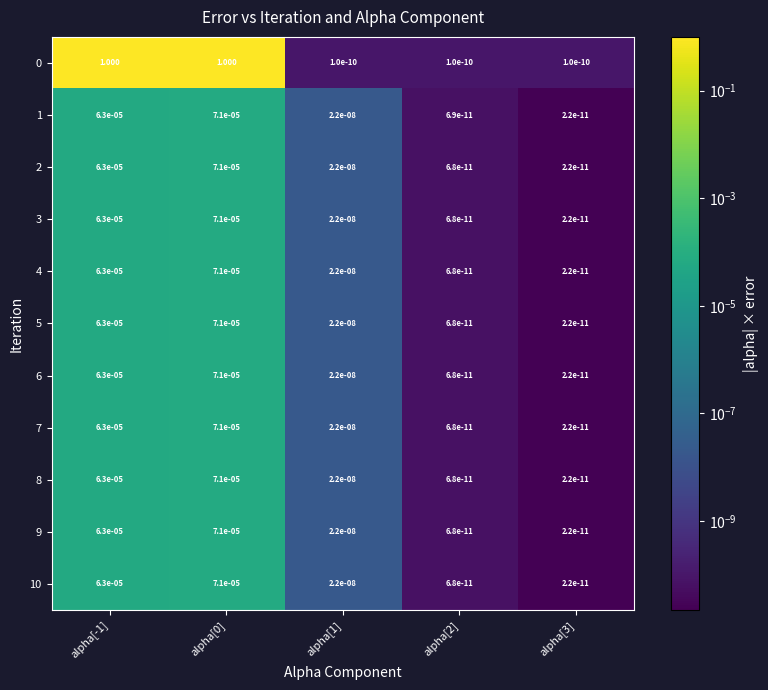

Reading left to right, list all the values displayed in this chart.

0: alpha[-1]=1.0	alpha[0]=1.0	alpha[1]=0.0	alpha[2]=0.0	alpha[3]=0.0
1: alpha[-1]=0.0	alpha[0]=0.0	alpha[1]=0.0	alpha[2]=0.0	alpha[3]=0.0
2: alpha[-1]=0.0	alpha[0]=0.0	alpha[1]=0.0	alpha[2]=0.0	alpha[3]=0.0
3: alpha[-1]=0.0	alpha[0]=0.0	alpha[1]=0.0	alpha[2]=0.0	alpha[3]=0.0
4: alpha[-1]=0.0	alpha[0]=0.0	alpha[1]=0.0	alpha[2]=0.0	alpha[3]=0.0
5: alpha[-1]=0.0	alpha[0]=0.0	alpha[1]=0.0	alpha[2]=0.0	alpha[3]=0.0
6: alpha[-1]=0.0	alpha[0]=0.0	alpha[1]=0.0	alpha[2]=0.0	alpha[3]=0.0
7: alpha[-1]=0.0	alpha[0]=0.0	alpha[1]=0.0	alpha[2]=0.0	alpha[3]=0.0
8: alpha[-1]=0.0	alpha[0]=0.0	alpha[1]=0.0	alpha[2]=0.0	alpha[3]=0.0
9: alpha[-1]=0.0	alpha[0]=0.0	alpha[1]=0.0	alpha[2]=0.0	alpha[3]=0.0
10: alpha[-1]=0.0	alpha[0]=0.0	alpha[1]=0.0	alpha[2]=0.0	alpha[3]=0.0